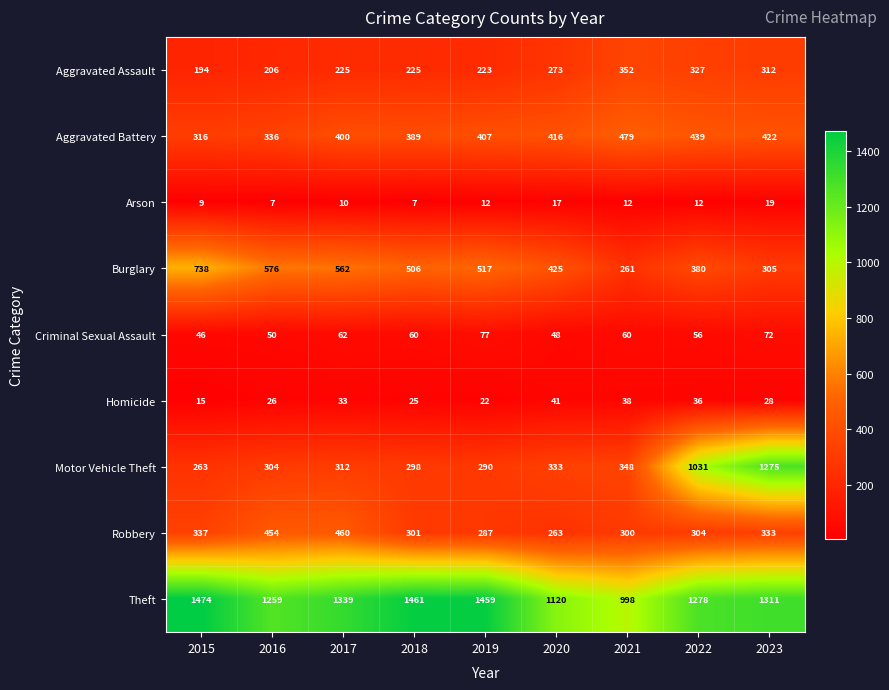

The Burglary series shows 629 at 2020. True or false?

False